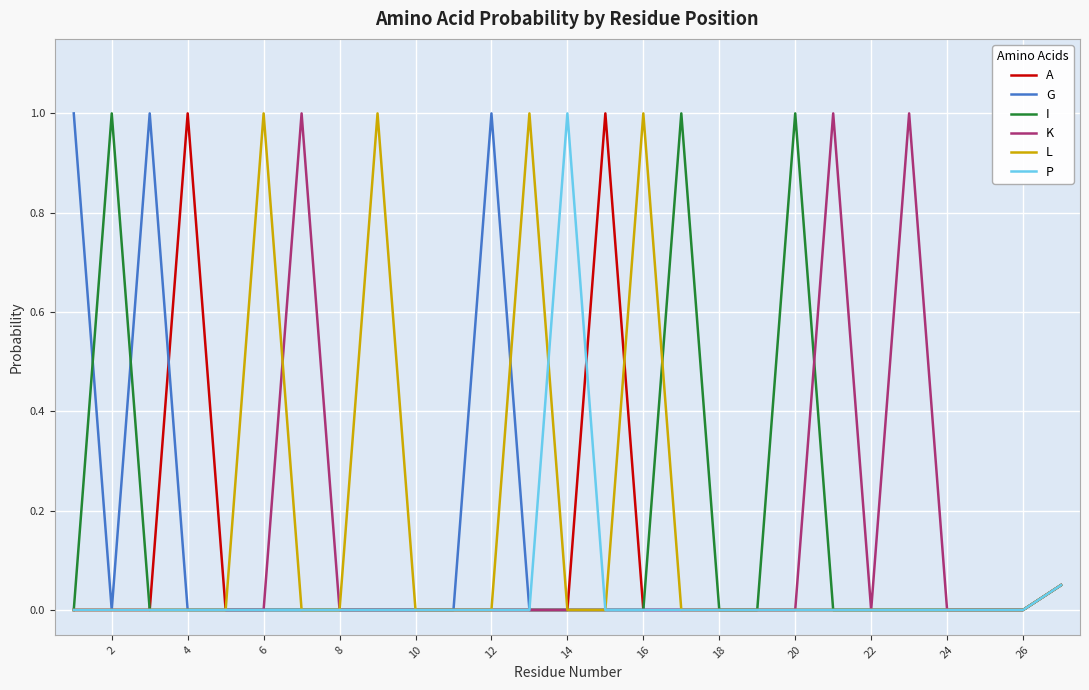

Reading left to right, list all the values displayed in this chart.

A: 0.0	0.0	0.0	1.0	0.0	0.0	0.0	0.0	0.0	0.0	0.0	0.0	0.0	0.0	1.0	0.0	0.0	0.0	0.0	0.0	0.0	0.0	0.0	0.0	0.0	0.0	0.1
G: 1.0	0.0	1.0	0.0	0.0	0.0	0.0	0.0	0.0	0.0	0.0	1.0	0.0	0.0	0.0	0.0	0.0	0.0	0.0	0.0	0.0	0.0	0.0	0.0	0.0	0.0	0.1
I: 0.0	1.0	0.0	0.0	0.0	0.0	0.0	0.0	0.0	0.0	0.0	0.0	0.0	0.0	0.0	0.0	1.0	0.0	0.0	1.0	0.0	0.0	0.0	0.0	0.0	0.0	0.1
K: 0.0	0.0	0.0	0.0	0.0	0.0	1.0	0.0	0.0	0.0	0.0	0.0	0.0	0.0	0.0	0.0	0.0	0.0	0.0	0.0	1.0	0.0	1.0	0.0	0.0	0.0	0.1
L: 0.0	0.0	0.0	0.0	0.0	1.0	0.0	0.0	1.0	0.0	0.0	0.0	1.0	0.0	0.0	1.0	0.0	0.0	0.0	0.0	0.0	0.0	0.0	0.0	0.0	0.0	0.1
P: 0.0	0.0	0.0	0.0	0.0	0.0	0.0	0.0	0.0	0.0	0.0	0.0	0.0	1.0	0.0	0.0	0.0	0.0	0.0	0.0	0.0	0.0	0.0	0.0	0.0	0.0	0.1